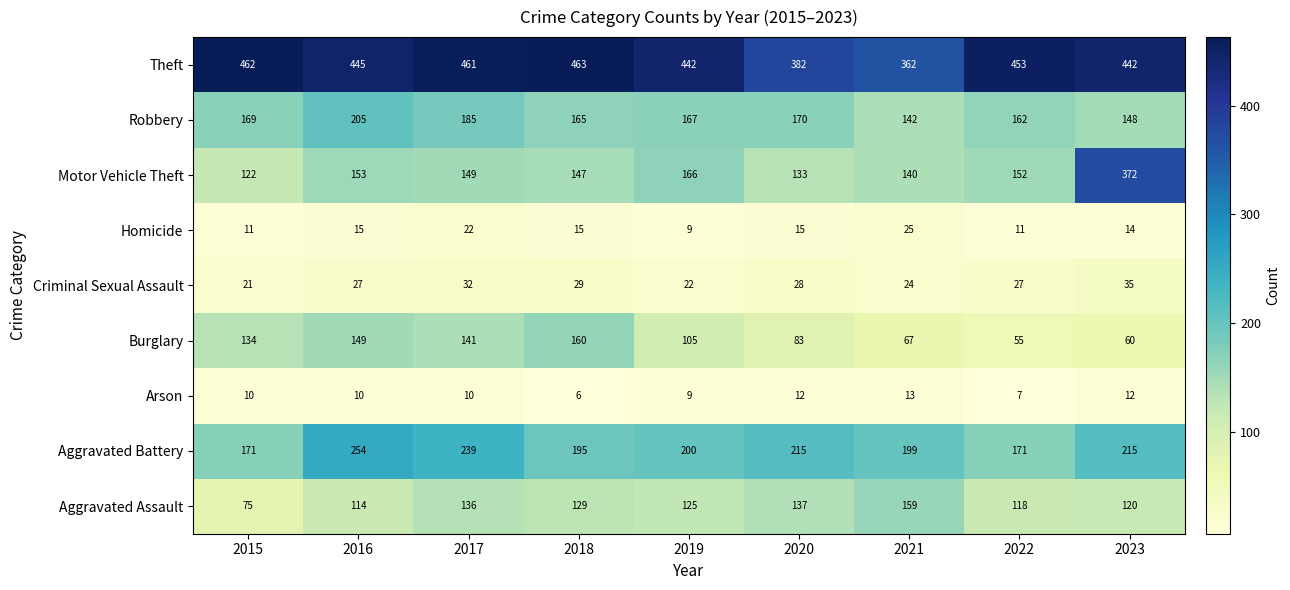

At which label does Burglary first exceed 105?

2015